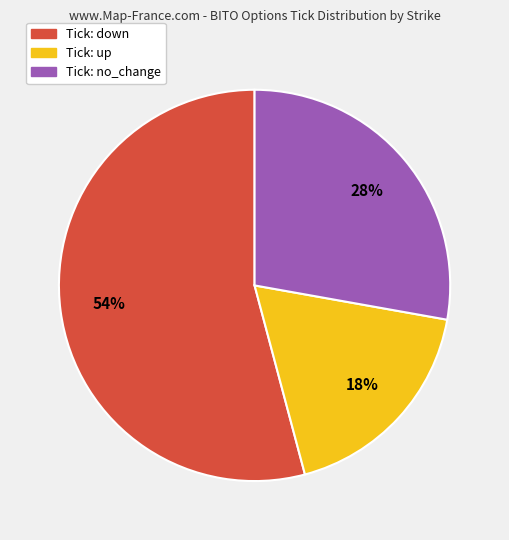

Does any single category account for the majority?

Yes